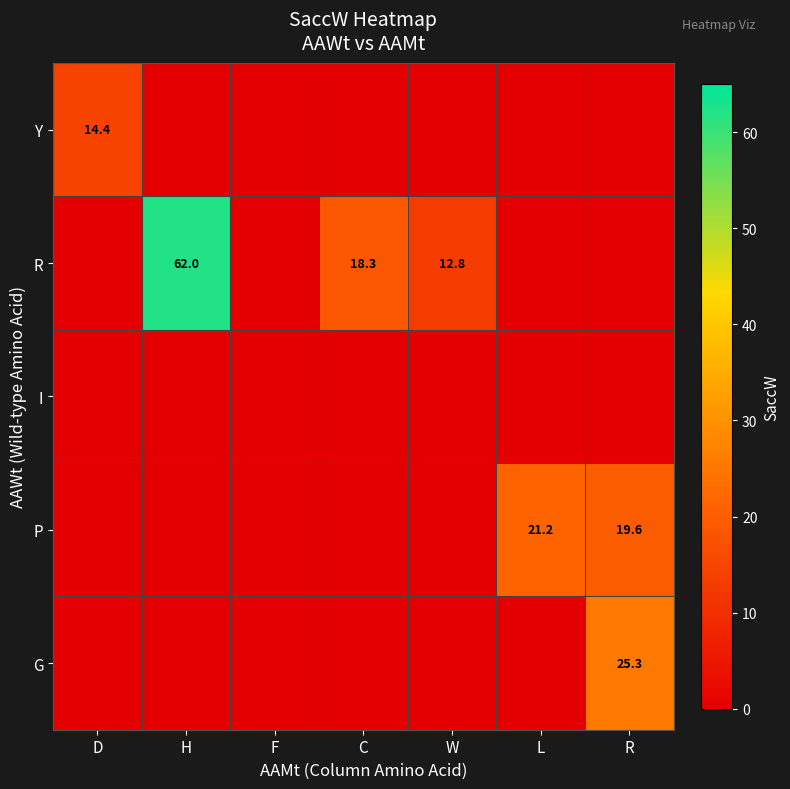

The value of P at L is 21.2. True or false?

True